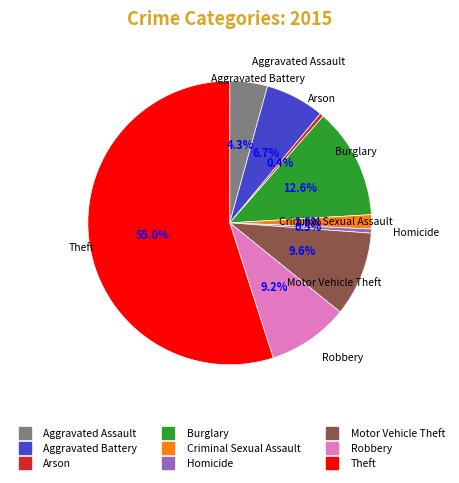

To the nearest percent, what percentage of the pie is Criminal Sexual Assault?

2%